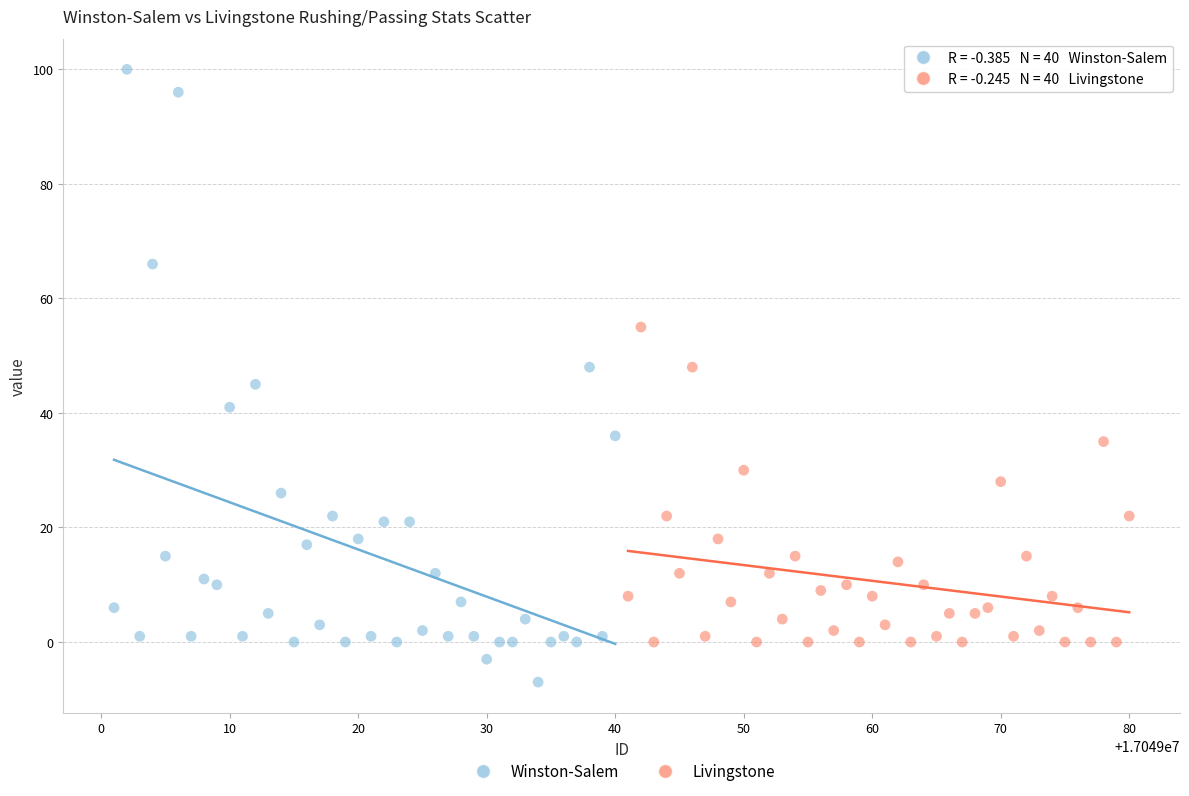

Which series contains the lowest Y value?

Winston-Salem